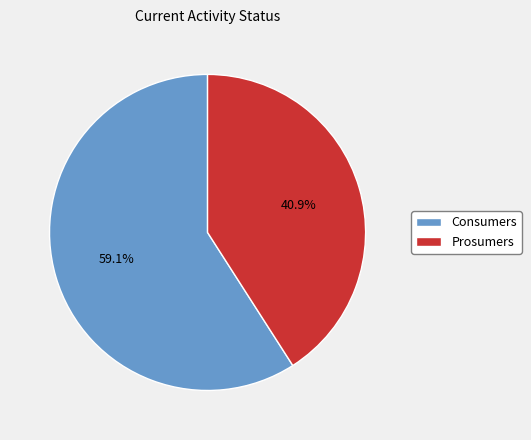

Is it true that Prosumers is 41% of the pie?

True